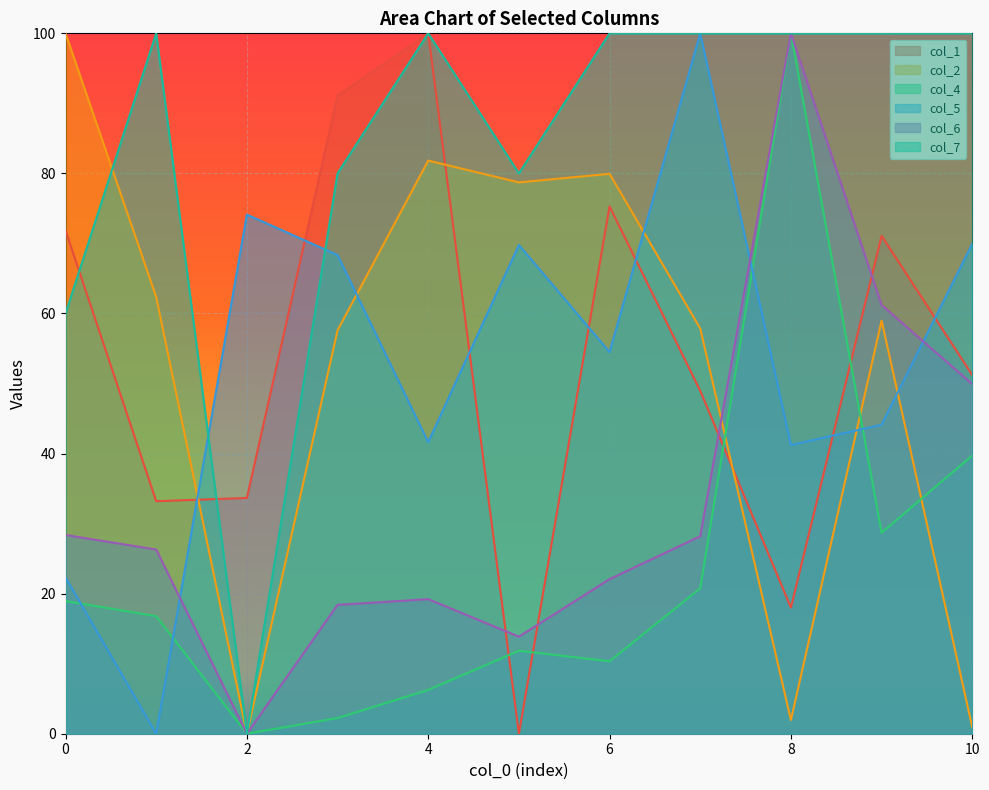

How many intersections are there between col_7 and col_1?

2